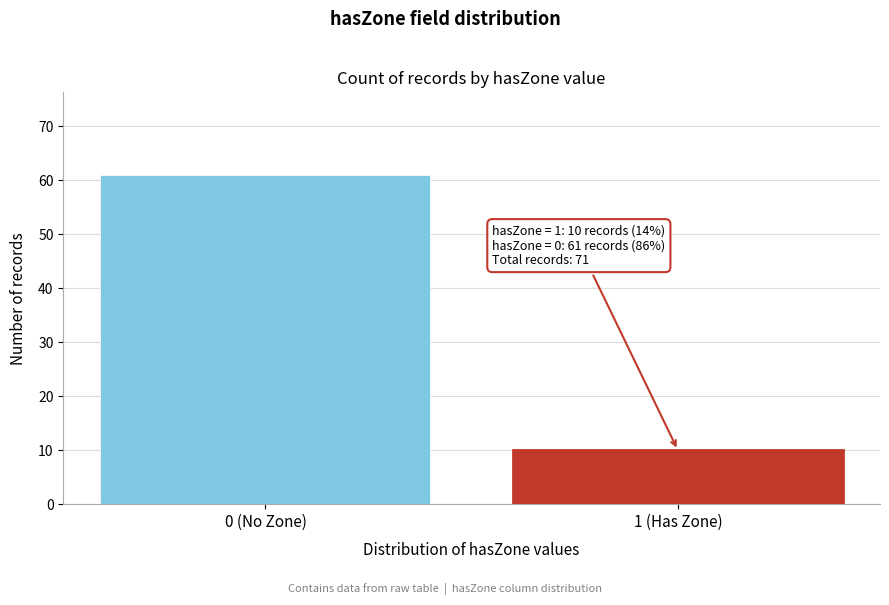

Reading left to right, transcribe all the data shown in this chart.

0 (No Zone)=61	1 (Has Zone)=10